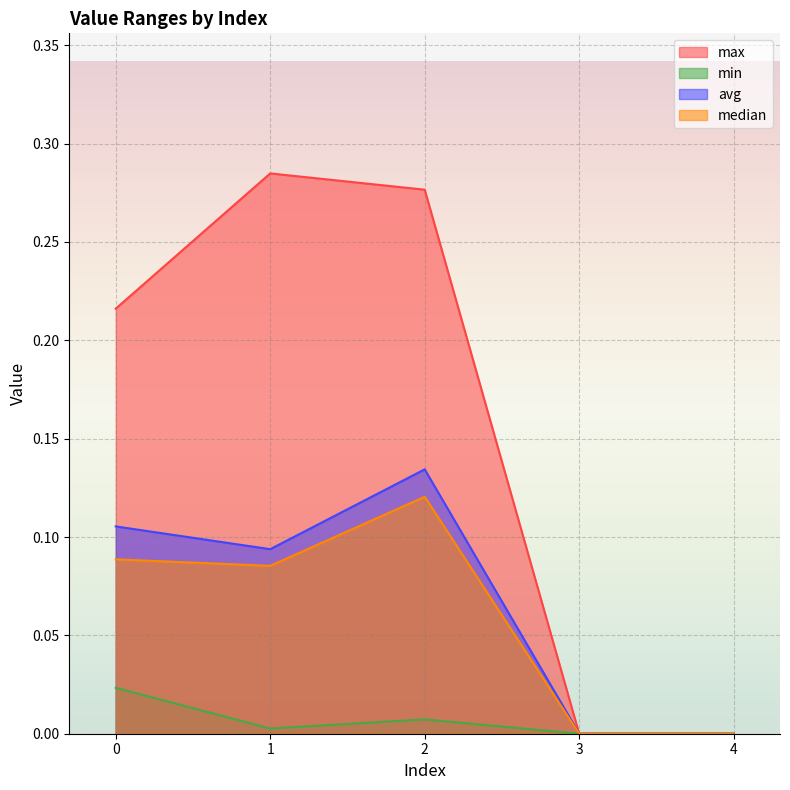

Reading right to left, list all the values displayed in this chart.

max: 4=0.0	3=0.0	2=0.3	1=0.3	0=0.2
min: 4=0.0	3=0.0	2=0.0	1=0.0	0=0.0
avg: 4=0.0	3=0.0	2=0.1	1=0.1	0=0.1
median: 4=0.0	3=0.0	2=0.1	1=0.1	0=0.1